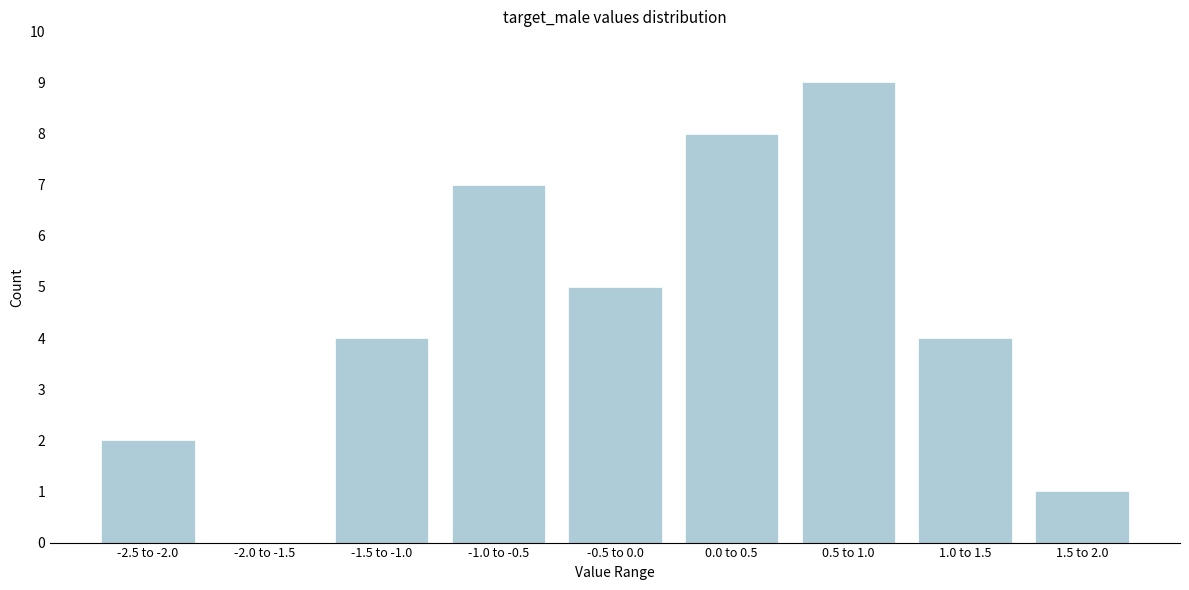

Reading left to right, list all the values displayed in this chart.

-2.5 to -2.0=2	-2.0 to -1.5=0	-1.5 to -1.0=4	-1.0 to -0.5=7	-0.5 to 0.0=5	0.0 to 0.5=8	0.5 to 1.0=9	1.0 to 1.5=4	1.5 to 2.0=1